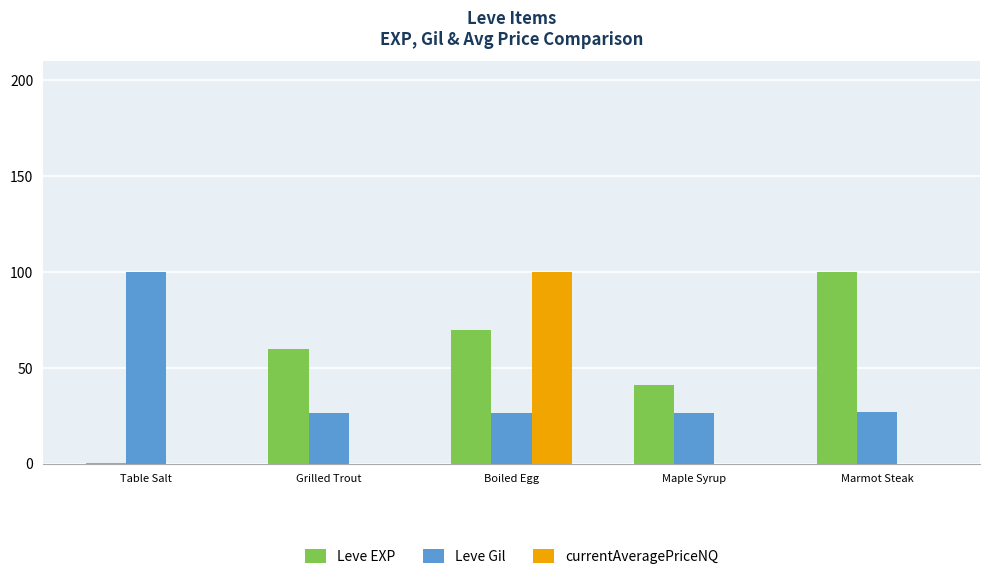

At which category is the sum across all series the highest?

Boiled Egg